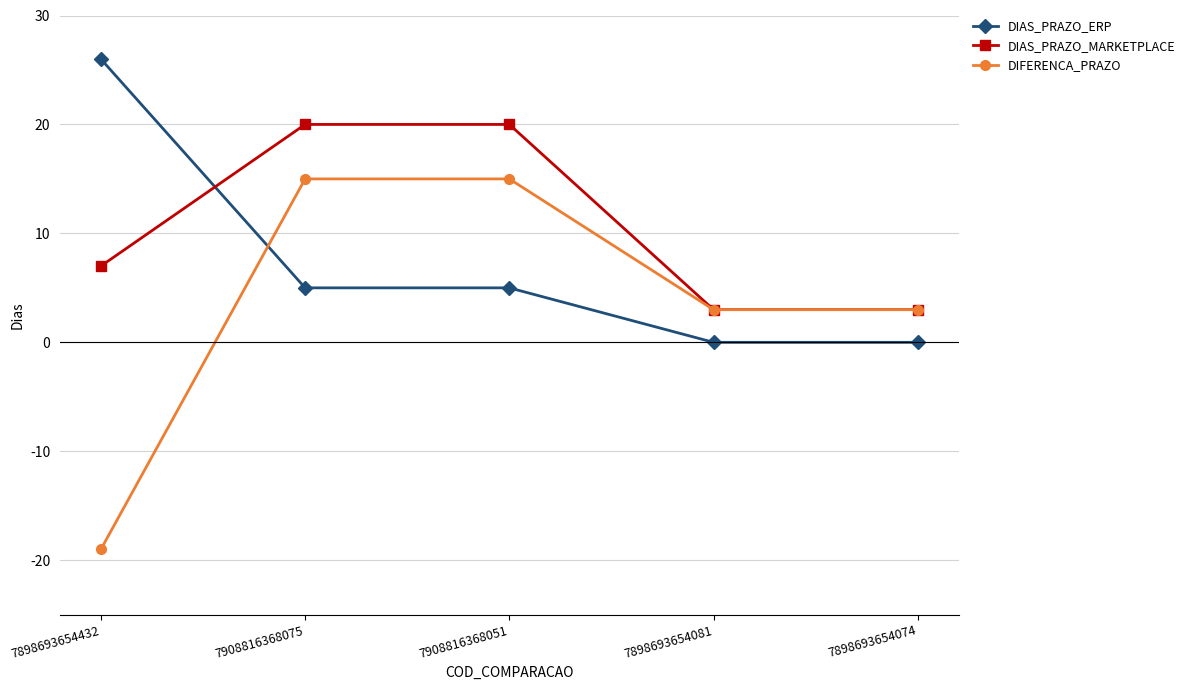

Read the DIFERENCA_PRAZO value at 7908816368075.

15